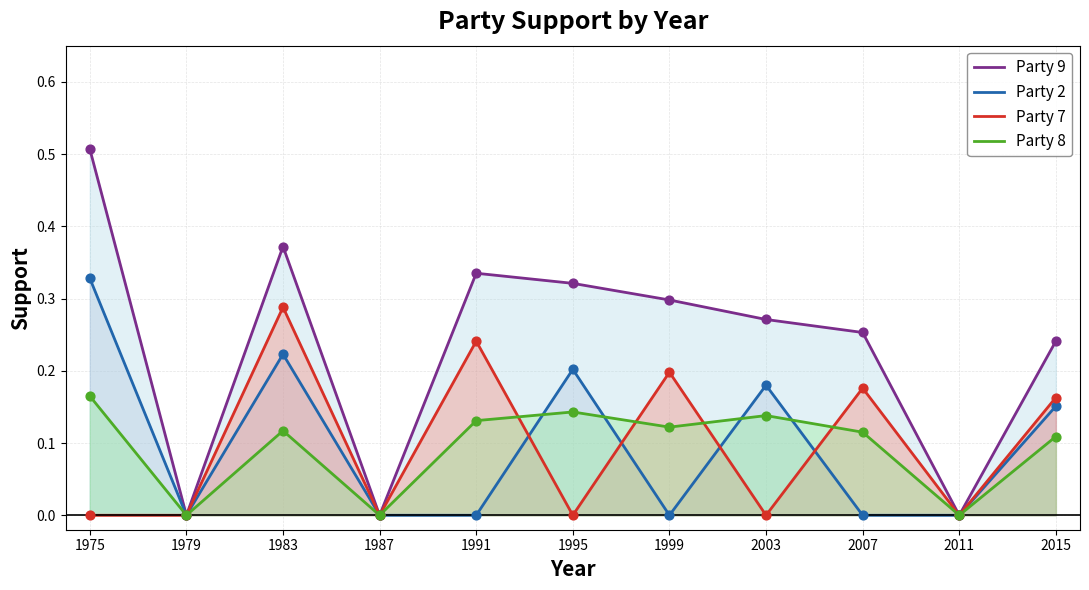

What is the total value across all series at 1975?

1.0